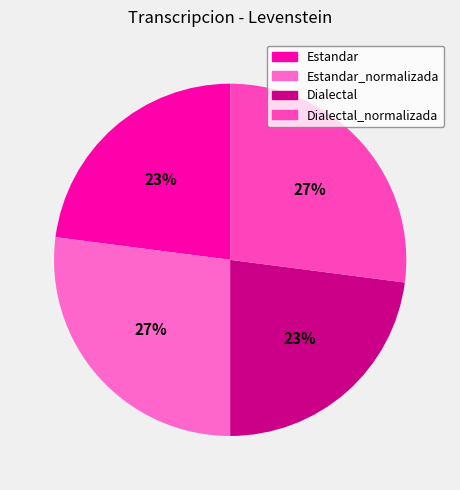

Is it true that Dialectal_normalizada is 22% of the pie?

False